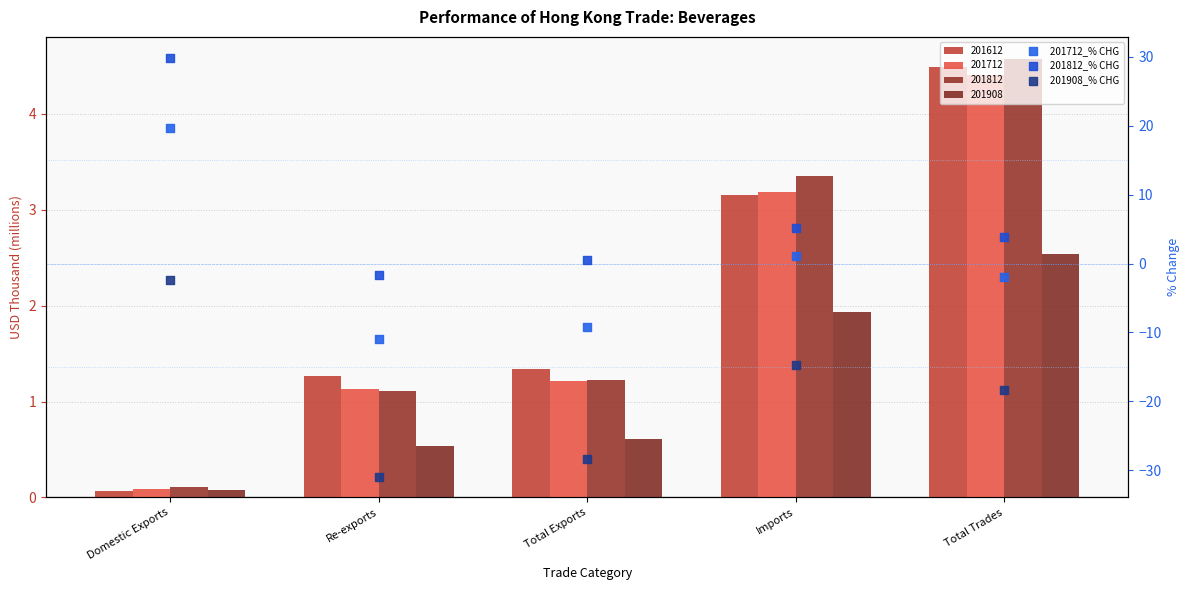

Which series contains the lowest Y value?

201908_% CHG